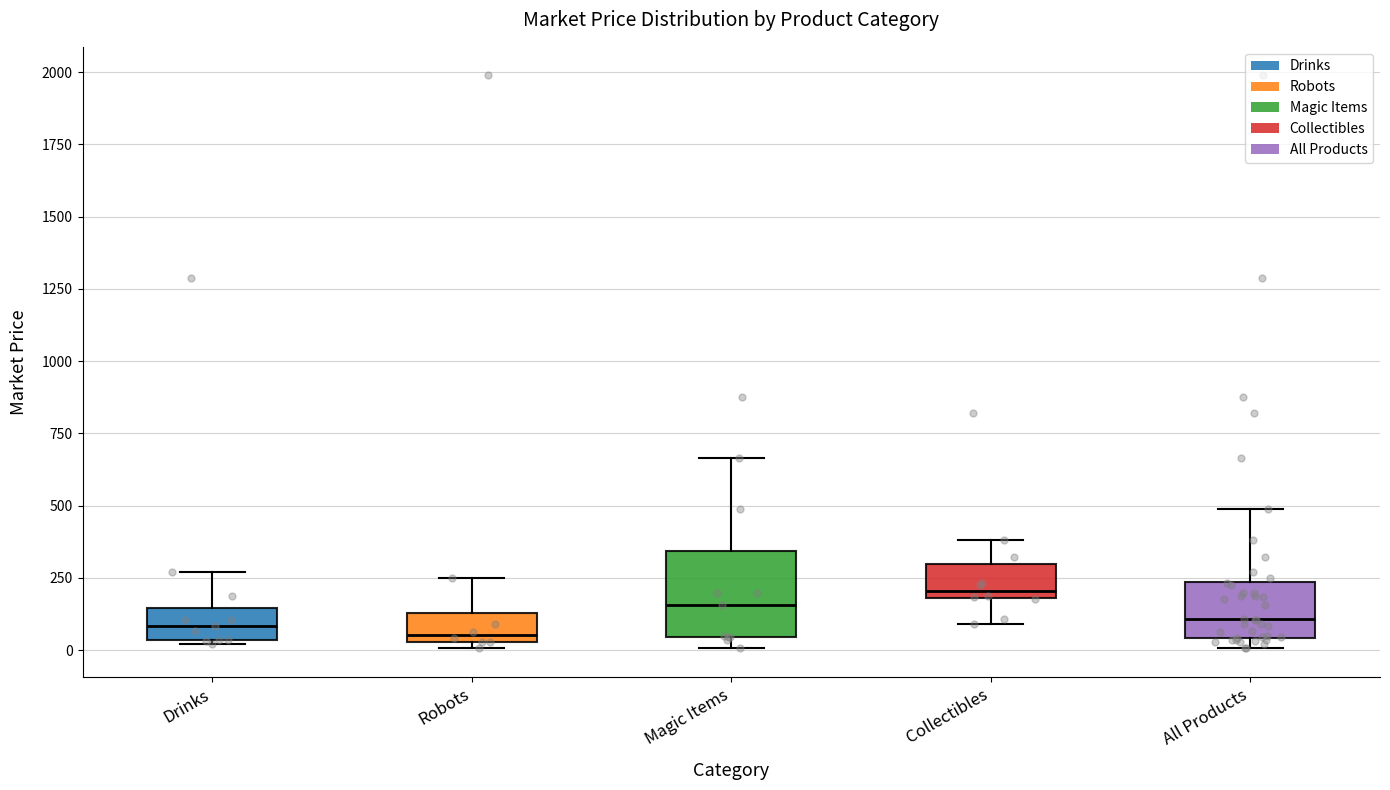

Reading left to right, read every box against the y-axis: the position of its median line, the range the box covers, and the ends of its whiskers. The values are not printed on the chart, so give them approximately, as read against the axis.

Drinks: median 100, box 50 to 150, whiskers 0 to 250
Robots: median 50 (just above the box's lower edge), box 50 to 150, whiskers 0 to 250
Magic Items: median 150, box 50 to 350, whiskers 0 to 650
Collectibles: median 200 (just above the box's lower edge), box 200 to 300, whiskers 100 to 400
All Products: median 100, box 50 to 250, whiskers 0 to 500